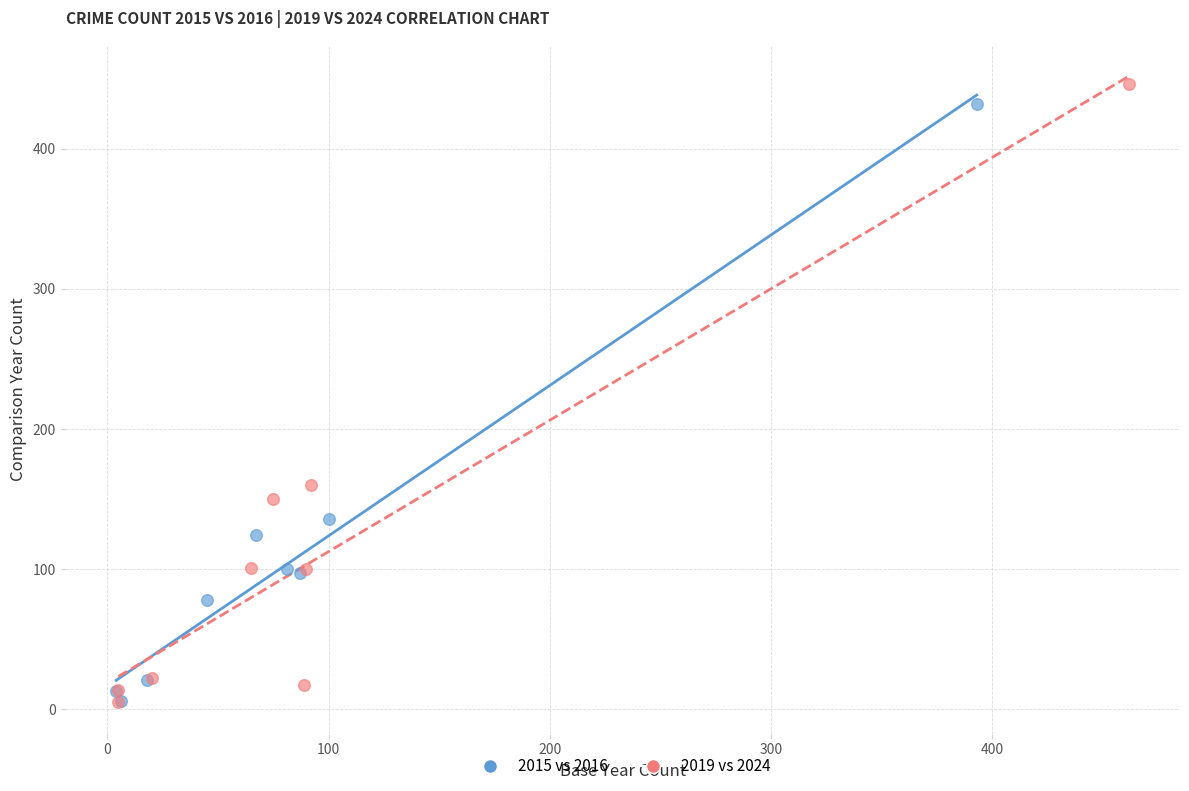

Which series has the largest Y range (max minus min)?

2019 vs 2024